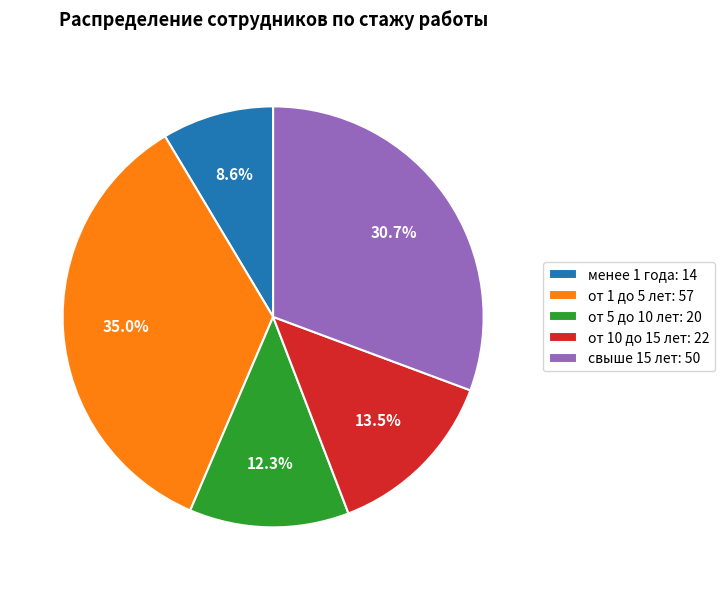

Approximately how many times larger is the value at от 5 до 10 лет compared to свыше 15 лет?

0.4